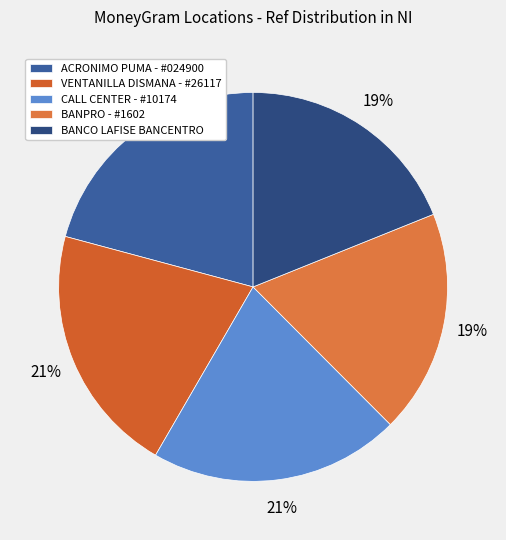

What percentage is the BANCO LAFISE BANCENTRO slice, to the nearest percent?

19%